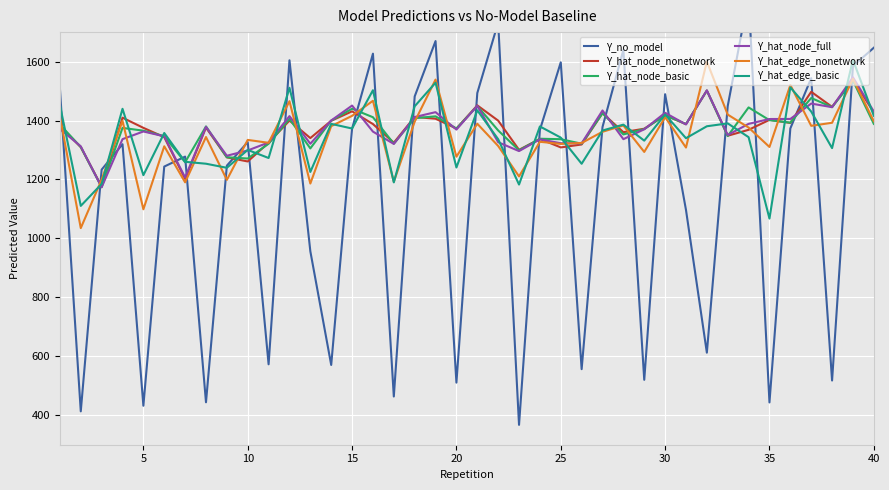

True or false: Y_hat_node_basic and Y_hat_edge_nonetwork cross at least once.

True